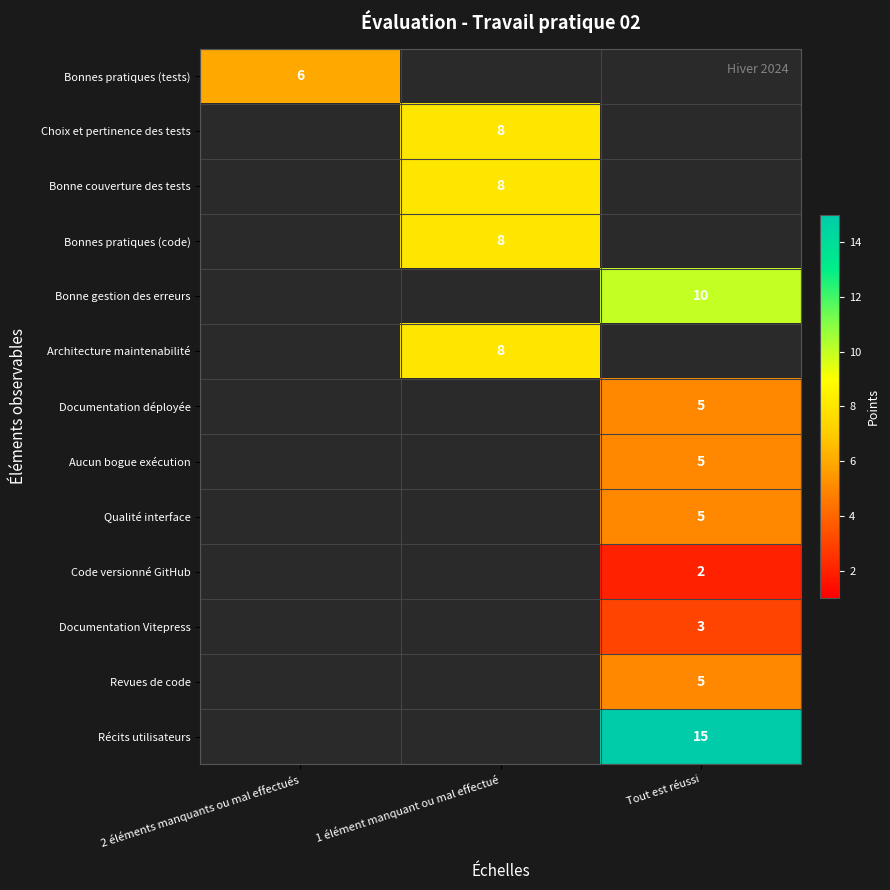

Is it true that Bonne gestion des erreurs equals 13 at Tout est réussi?

False